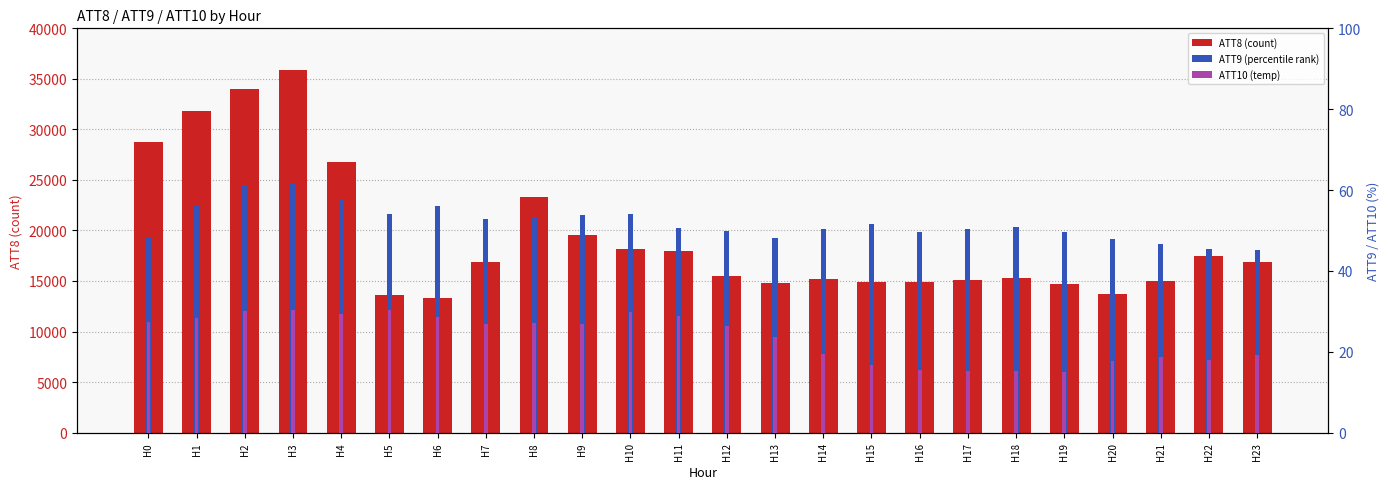

Reading right to left, what are all the values shown in this chart?

ATT8 (count): H23=16900.0	H22=17500.0	H21=15000.0	H20=13700.0	H19=14700.0	H18=15300.0	H17=15100.0	H16=14900.0	H15=14900.0	H14=15200.0	H13=14800.0	H12=15500.0	H11=18000.0	H10=18200.0	H9=19600.0	H8=23300.0	H7=16900.0	H6=13300.0	H5=13600.0	H4=26800.0	H3=35900.0	H2=34000.0	H1=31800.0	H0=28800.0
ATT9 (percentile rank): H23=45.3	H22=45.5	H21=46.6	H20=48.0	H19=49.6	H18=50.8	H17=50.3	H16=49.7	H15=51.6	H14=50.3	H13=48.2	H12=49.9	H11=50.7	H10=54.1	H9=53.9	H8=53.3	H7=52.9	H6=56.0	H5=54.1	H4=57.9	H3=61.7	H2=60.9	H1=56.1	H0=48.1
ATT10 (temp): H23=19.2	H22=18.0	H21=18.8	H20=17.6	H19=15.1	H18=15.1	H17=15.2	H16=15.4	H15=16.8	H14=19.4	H13=23.6	H12=26.5	H11=28.8	H10=29.9	H9=26.9	H8=27.0	H7=26.8	H6=28.6	H5=30.2	H4=29.4	H3=30.4	H2=30.1	H1=28.4	H0=27.4